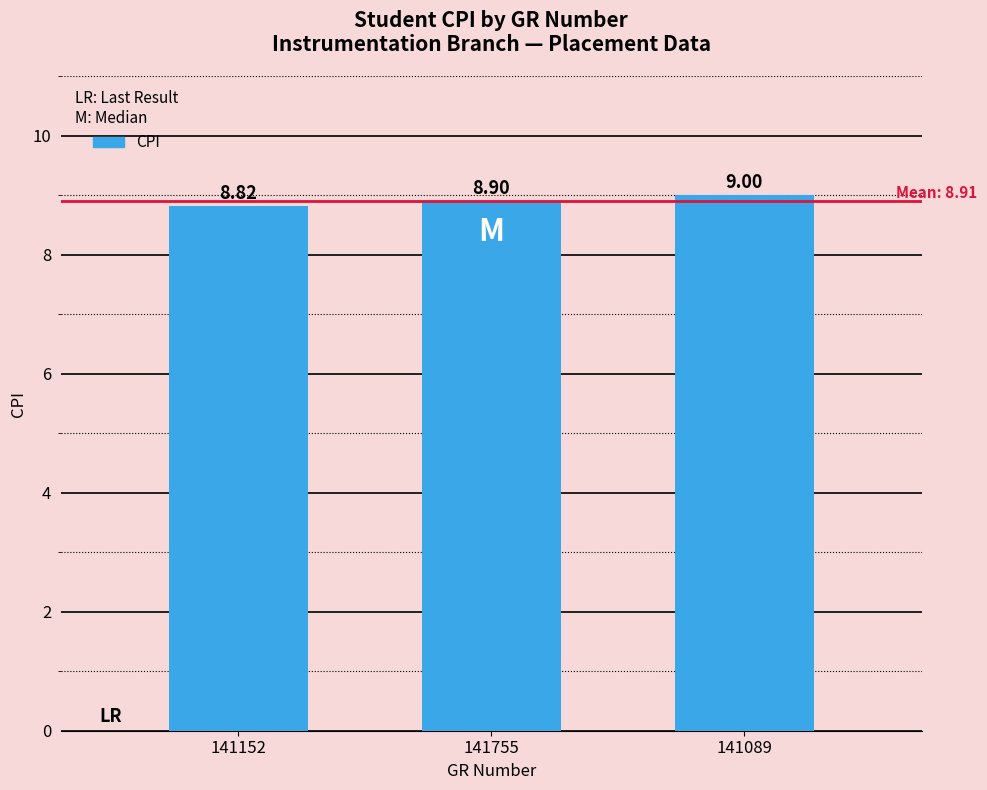

Which has a higher value, 141152 or 141755?

141755